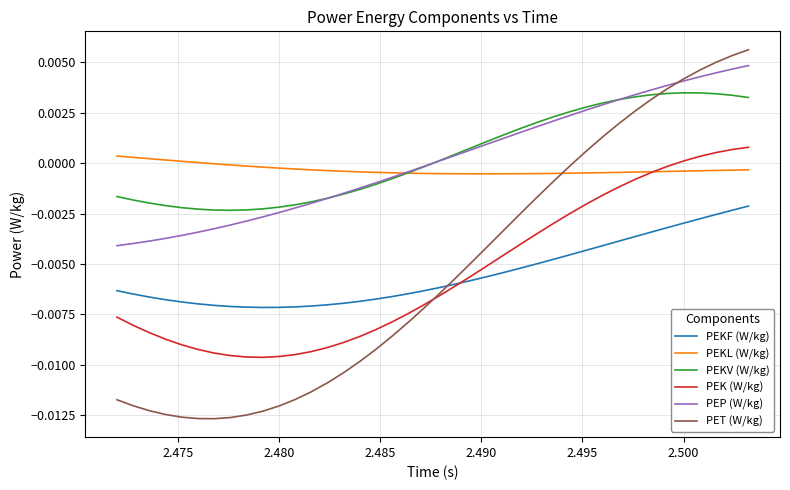

How many intersections are there between PEKV (W/kg) and PET (W/kg)?

1